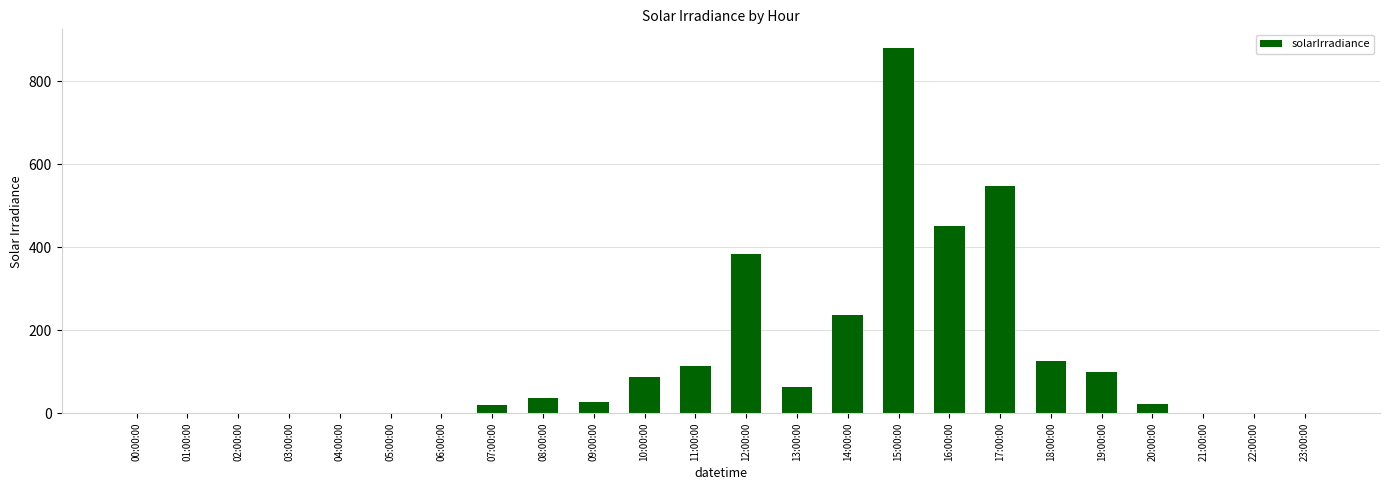

The chart shows a value of 469 at 22:00:00. True or false?

False